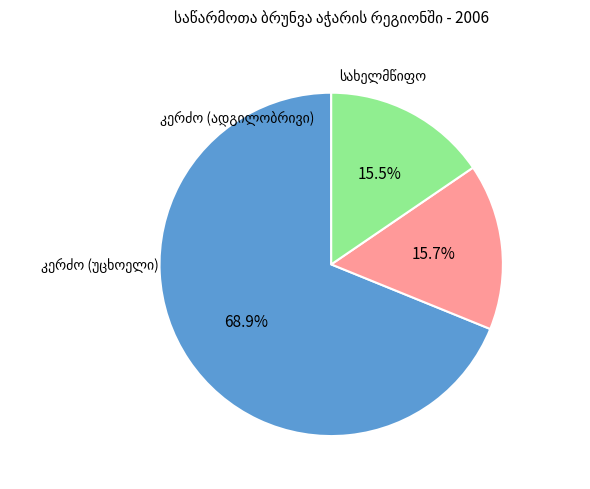

Is it true that კერძო (ადგილობრივი) is 60% of the pie?

False